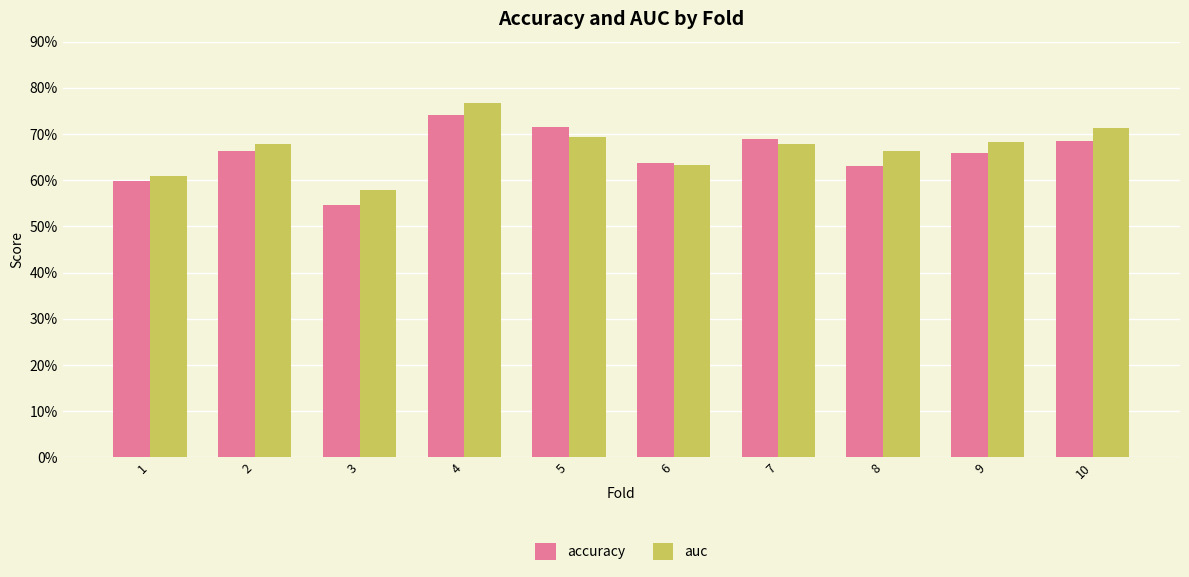

Does the chart contain stacked bars?

No